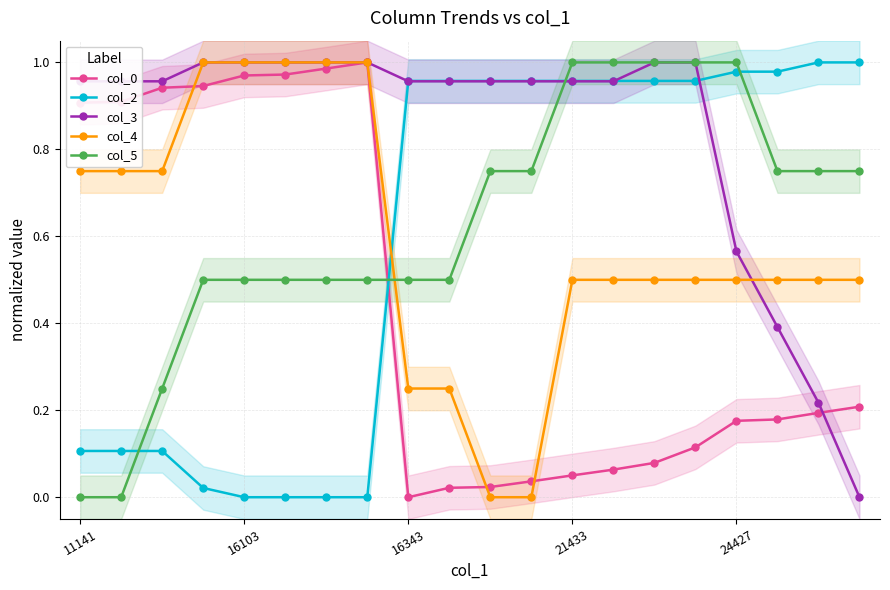

List the series in order of their peak value, highest first.

col_0, col_2, col_3, col_4, col_5